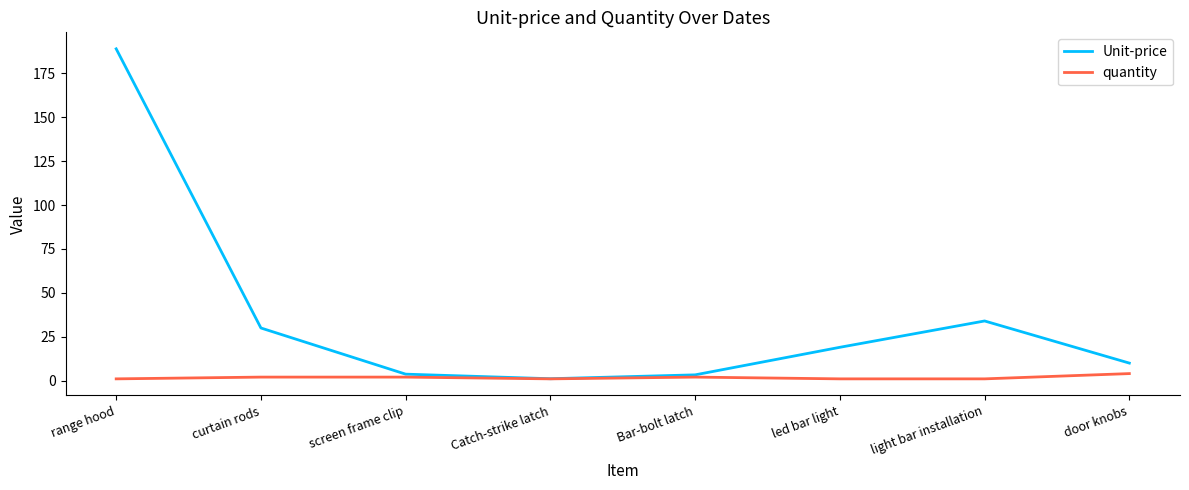

Rank the series by their average value, from lowest to highest.

quantity, Unit-price